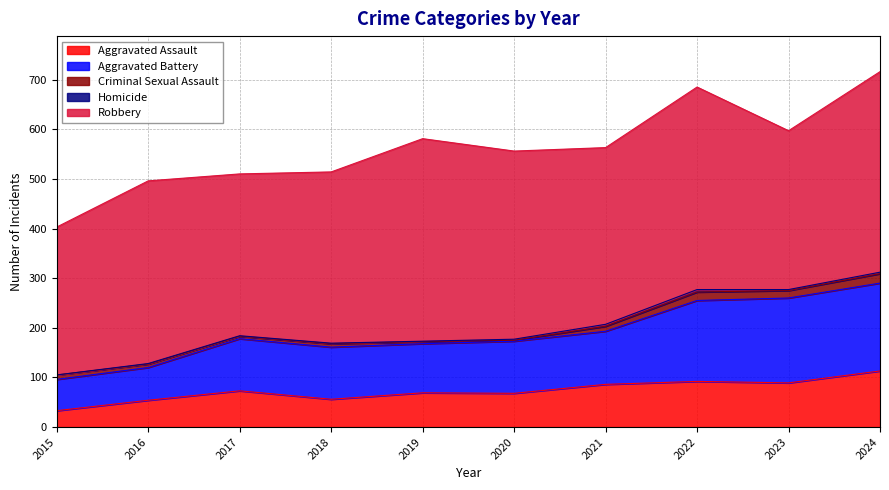

Where is the first local minimum for Robbery?

2017